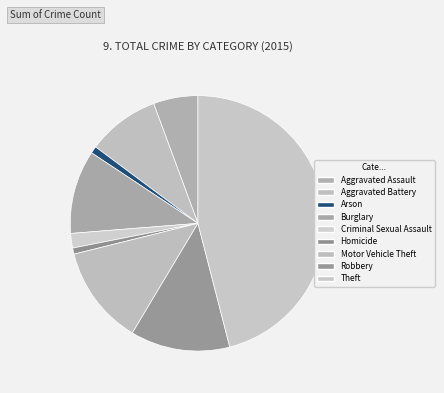

How many slices are in this pie chart?

9